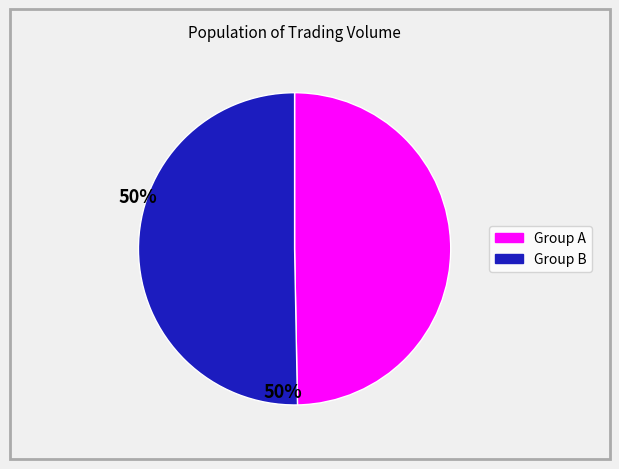

Does any single category account for the majority?

Yes